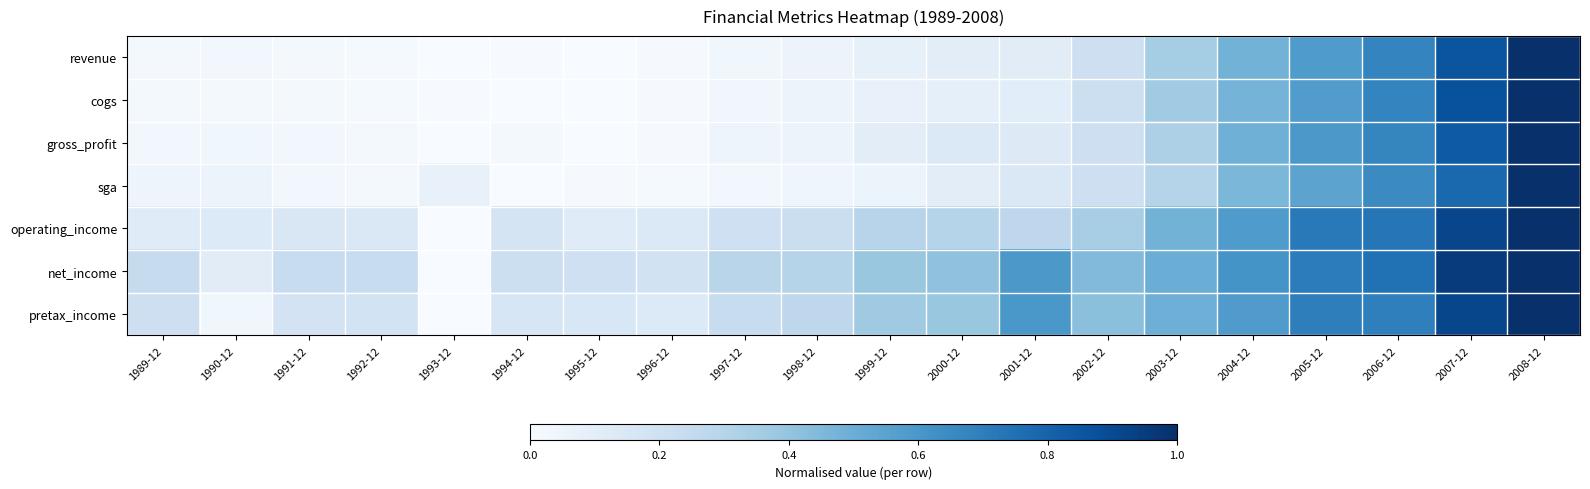

List the series in order of their peak value, highest first.

revenue, cogs, gross_profit, sga, operating_income, net_income, pretax_income